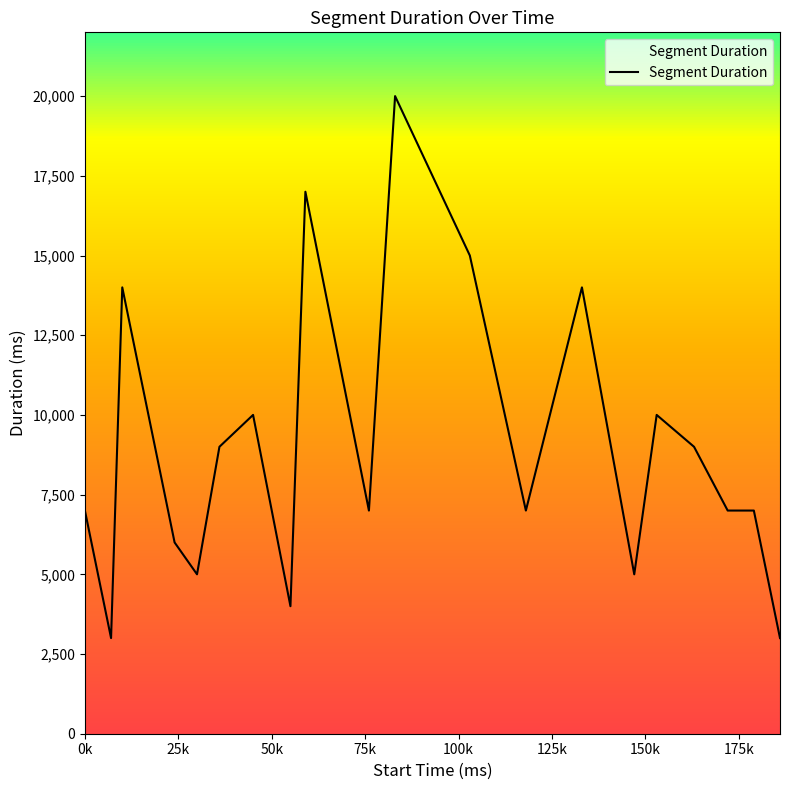

What is the minimum value shown in the chart?

3000